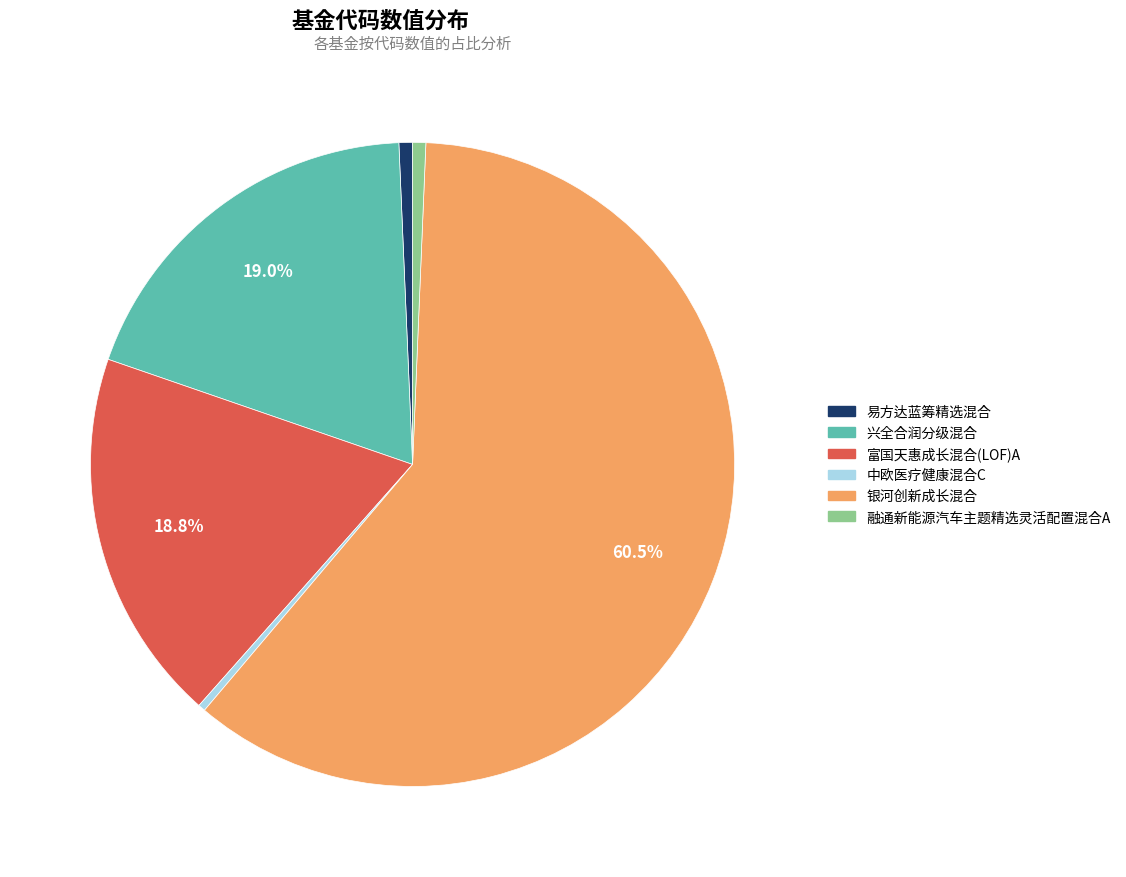

What percentage is the 易方达蓝筹精选混合 slice, to the nearest percent?

1%